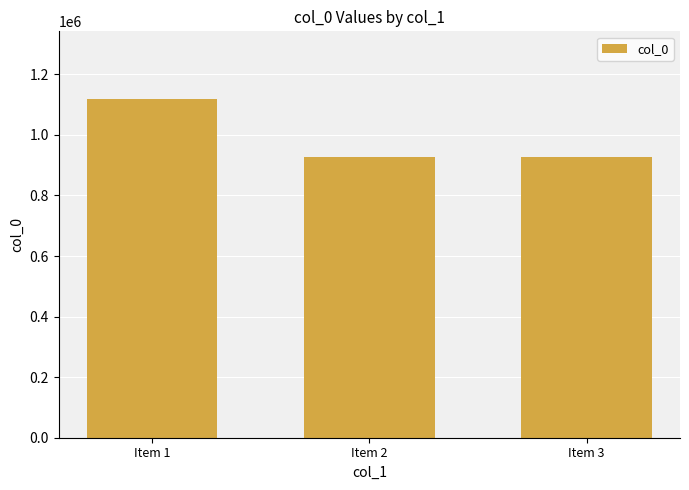

The value at Item 3 is 928395. True or false?

True